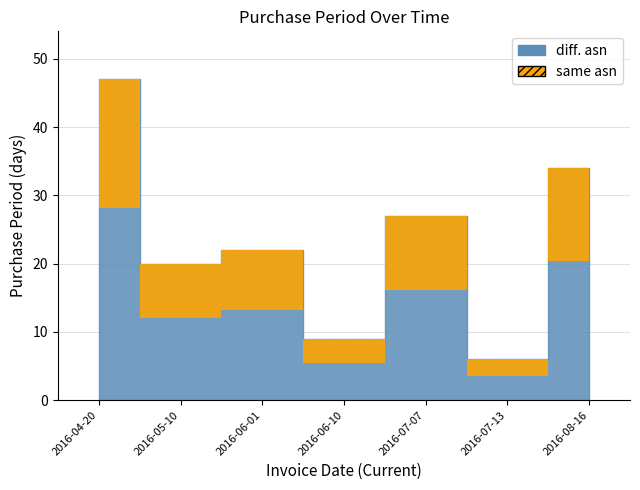

Which category has the highest value across all series?

2016-04-20